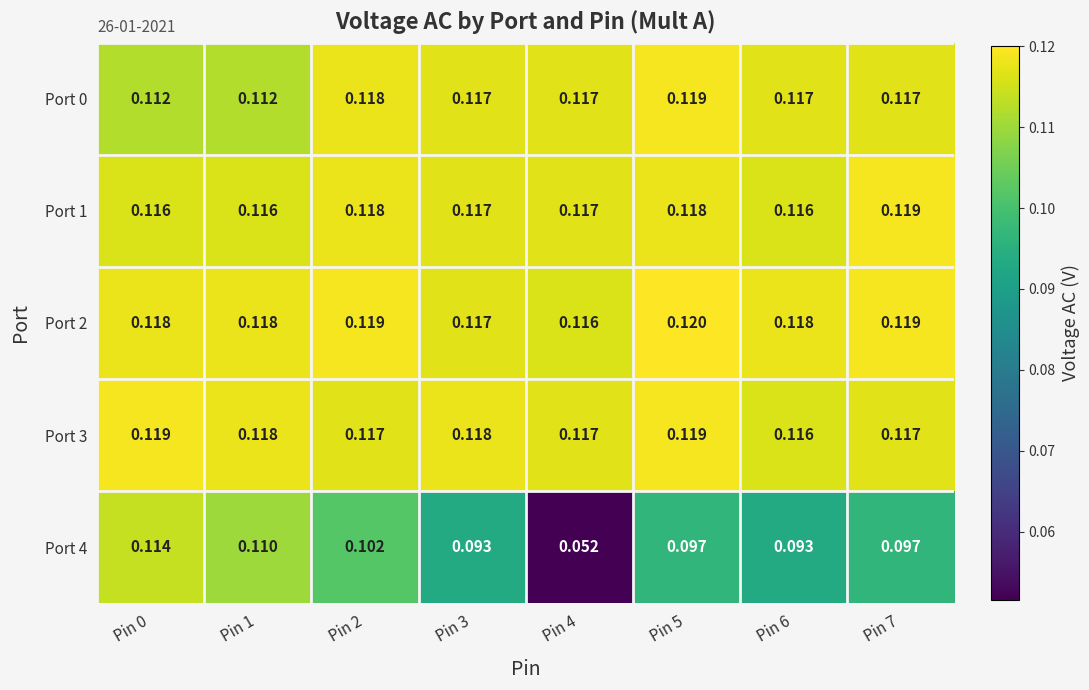

Is the value of Port 3 at Pin 6 greater than the value of Port 4 at Pin 6?

Yes